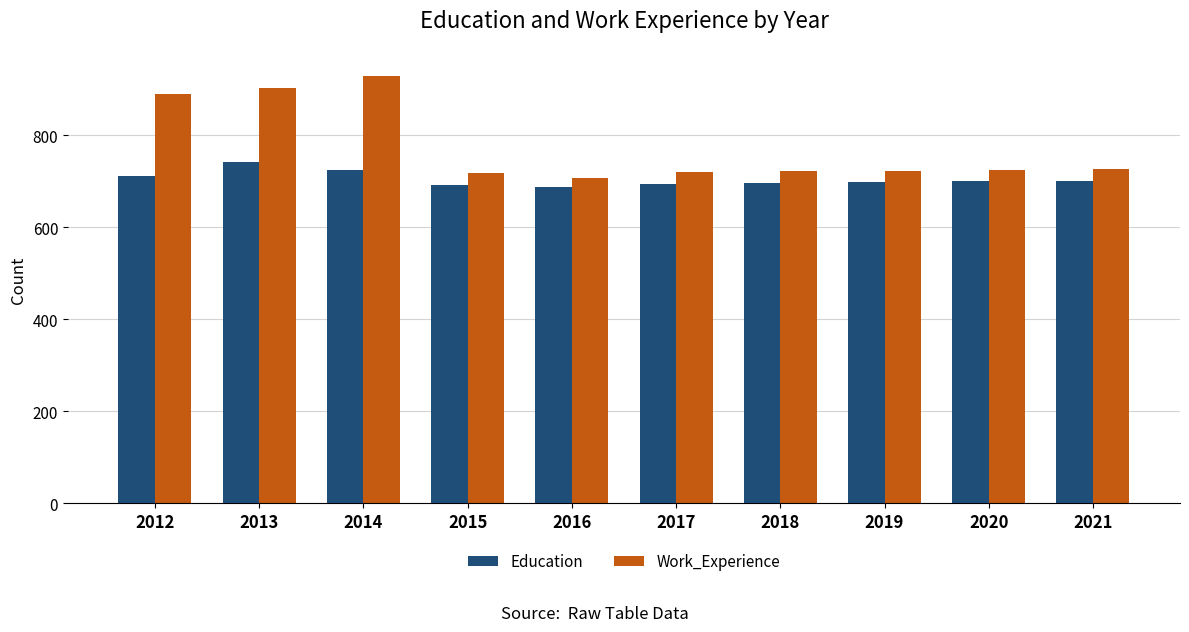

How many groups of bars are there?

10